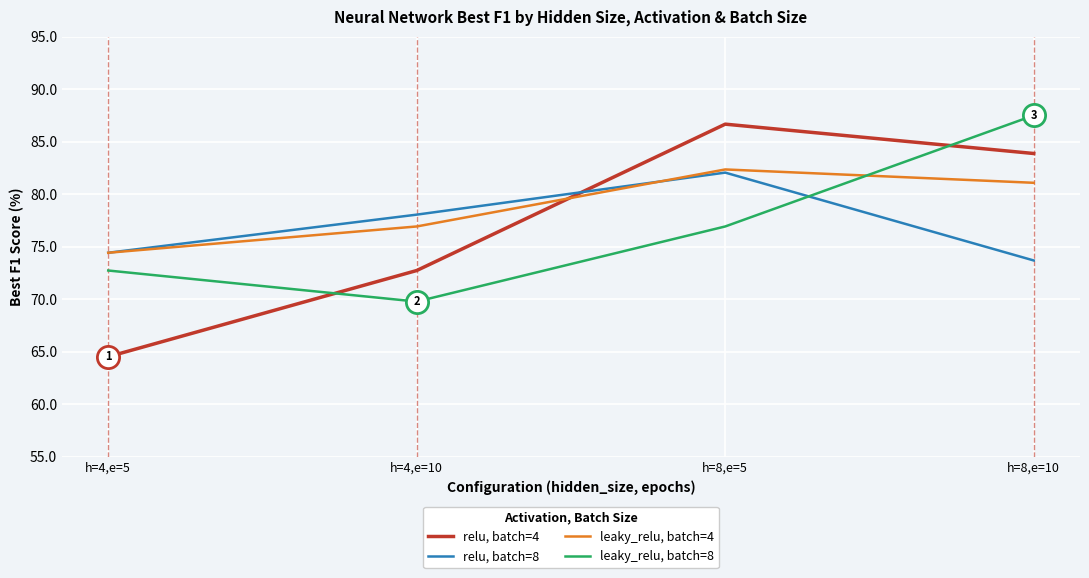

What is the smallest value displayed?

64.5